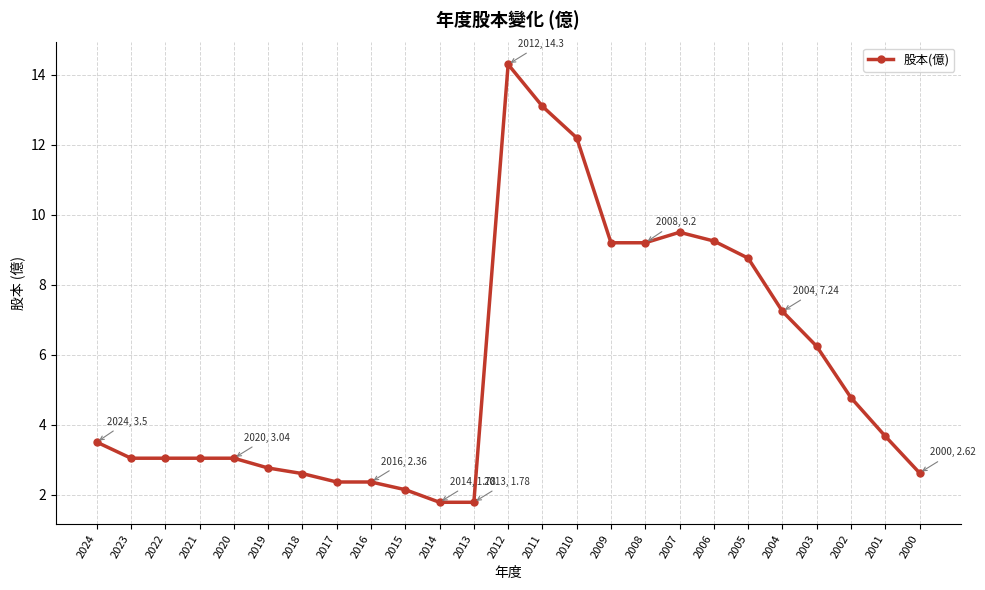

What is the approximate value at 2021?

3.0